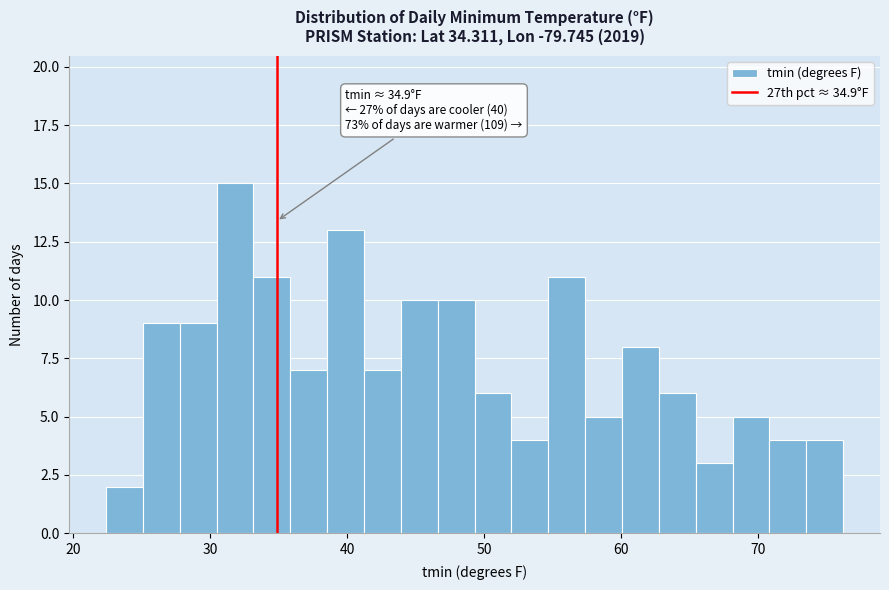

Around what value on the x-axis is the tallest bar? Give the approximate position of its centre, as read against the axis.

32